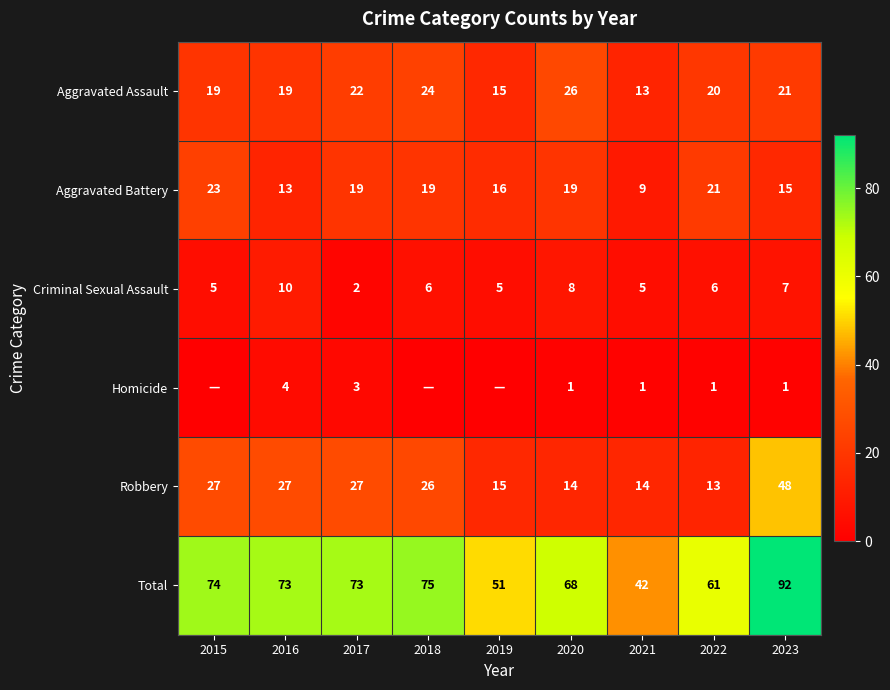

Is the value of Aggravated Battery at 2020 greater than the value of Homicide at 2016?

Yes